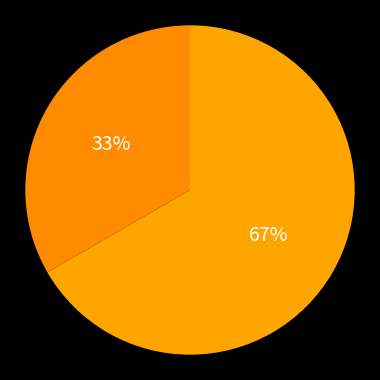

Is there a majority slice in this chart?

Yes